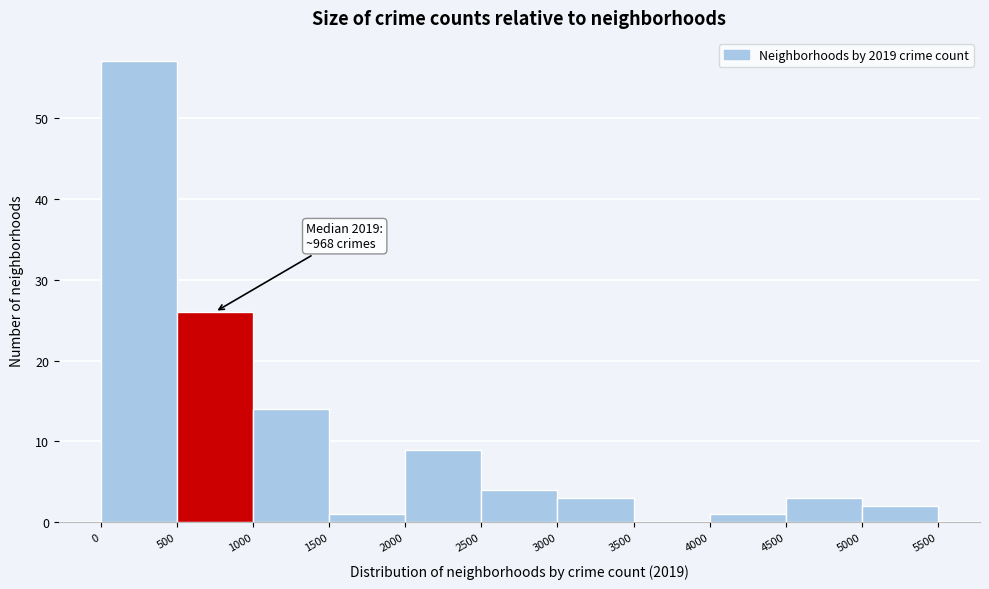

Over which range of the x-axis is the bar tallest?

0 to 500